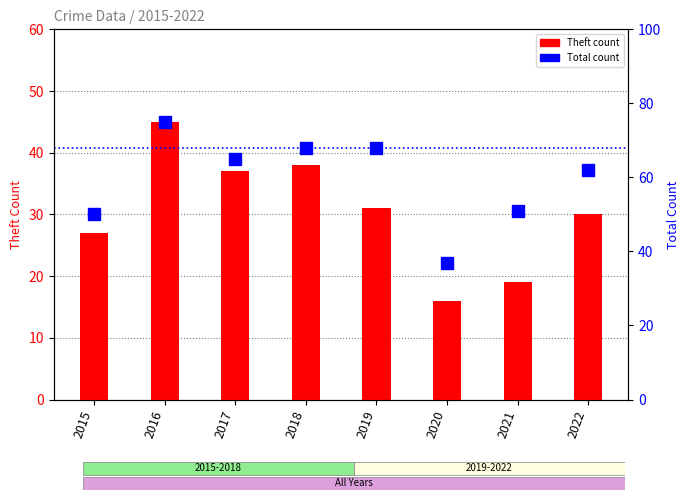

Reading left to right, list all the values displayed in this chart.

Theft: 2015=27	2016=45	2017=37	2018=38	2019=31	2020=16	2021=19	2022=30
Total: 2015=50	2016=75	2017=65	2018=68	2019=68	2020=37	2021=51	2022=62